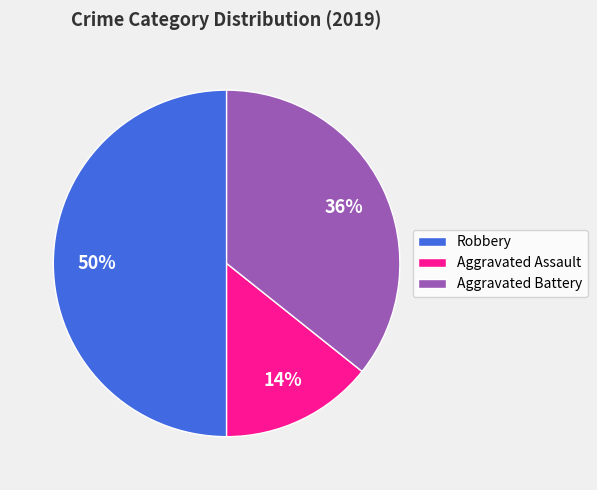

To the nearest percent, what portion does Aggravated Battery represent?

36%